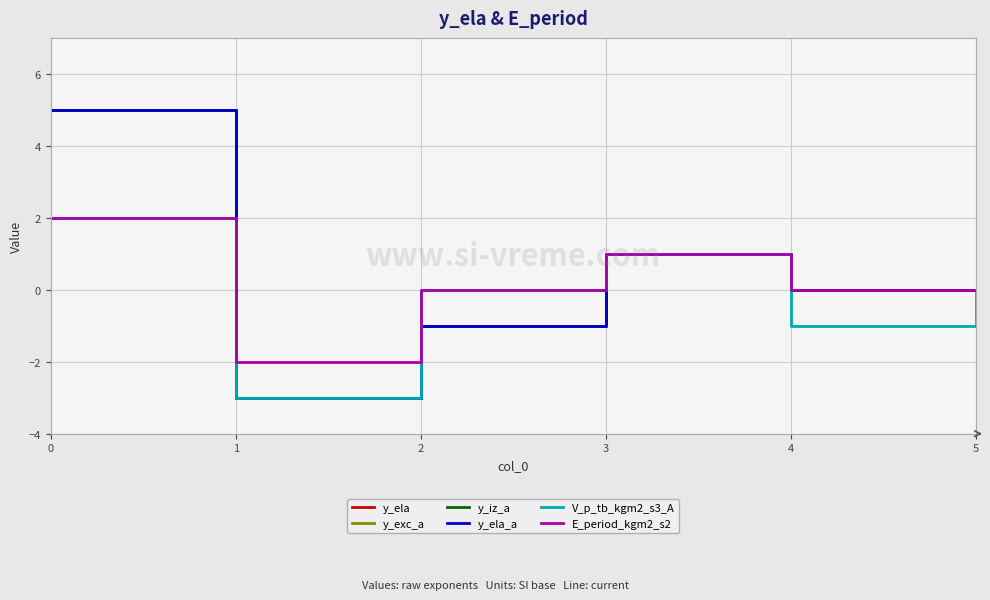

Is this an area chart (filled region under the line)?

No